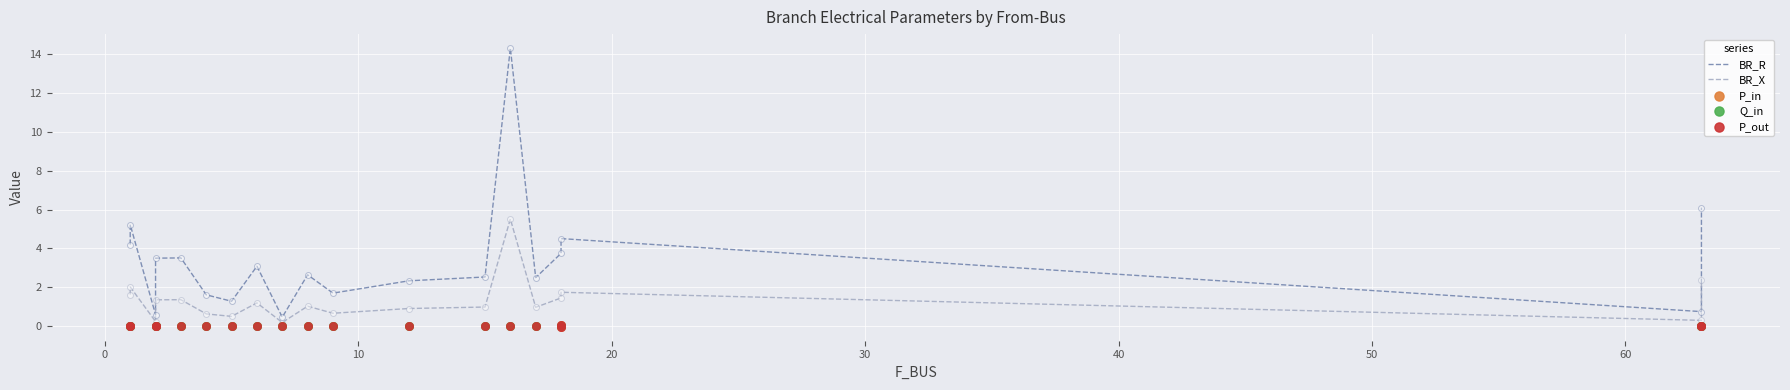

Is the value of P_out at 50 greater than the value of BR_R at 16?

No